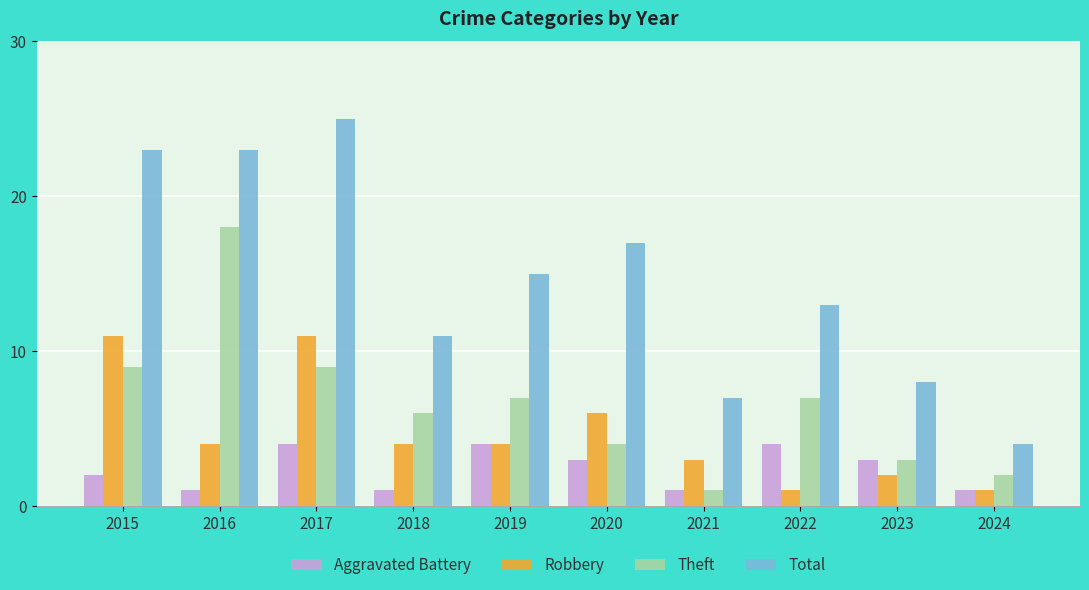

Rank the series at 2015 from lowest to highest value.

Aggravated Battery, Theft, Robbery, Total